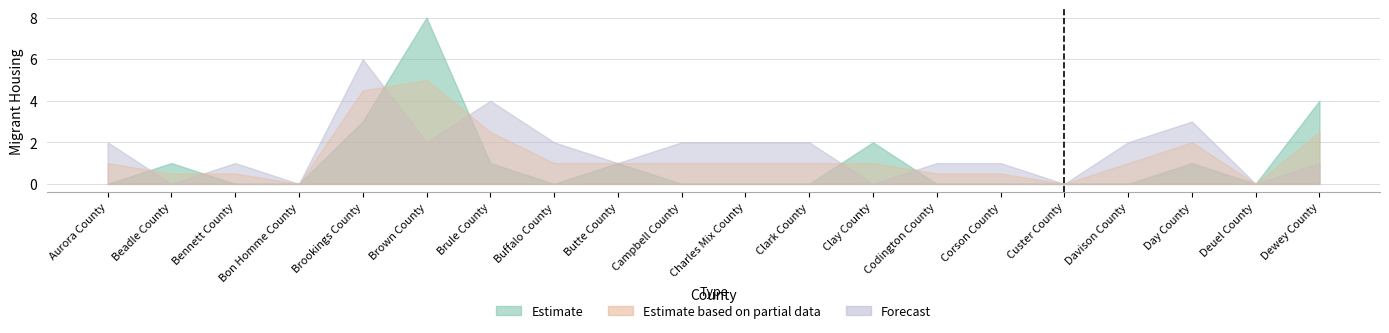

What is the label of the 1st point from the right?

Dewey County